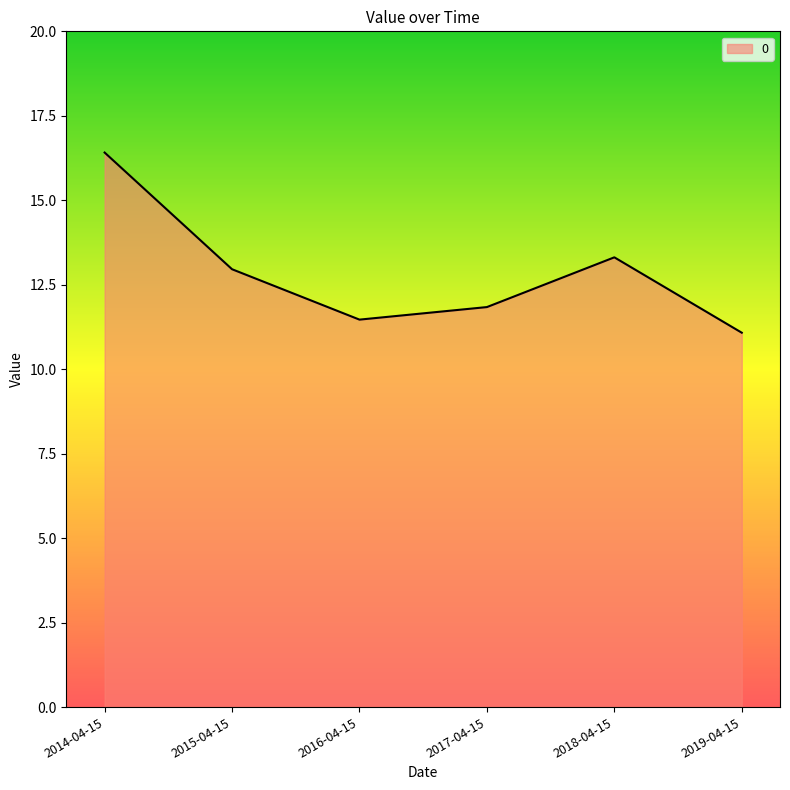

At which category does the data reach its first local peak?

2018-04-15